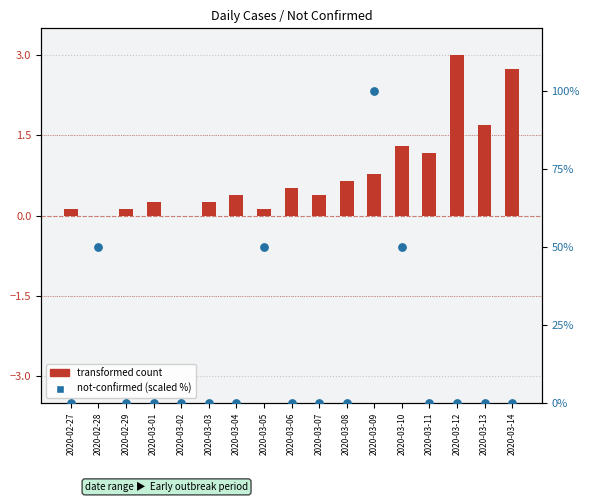

At which category is the sum across all series the highest?

2020-03-09